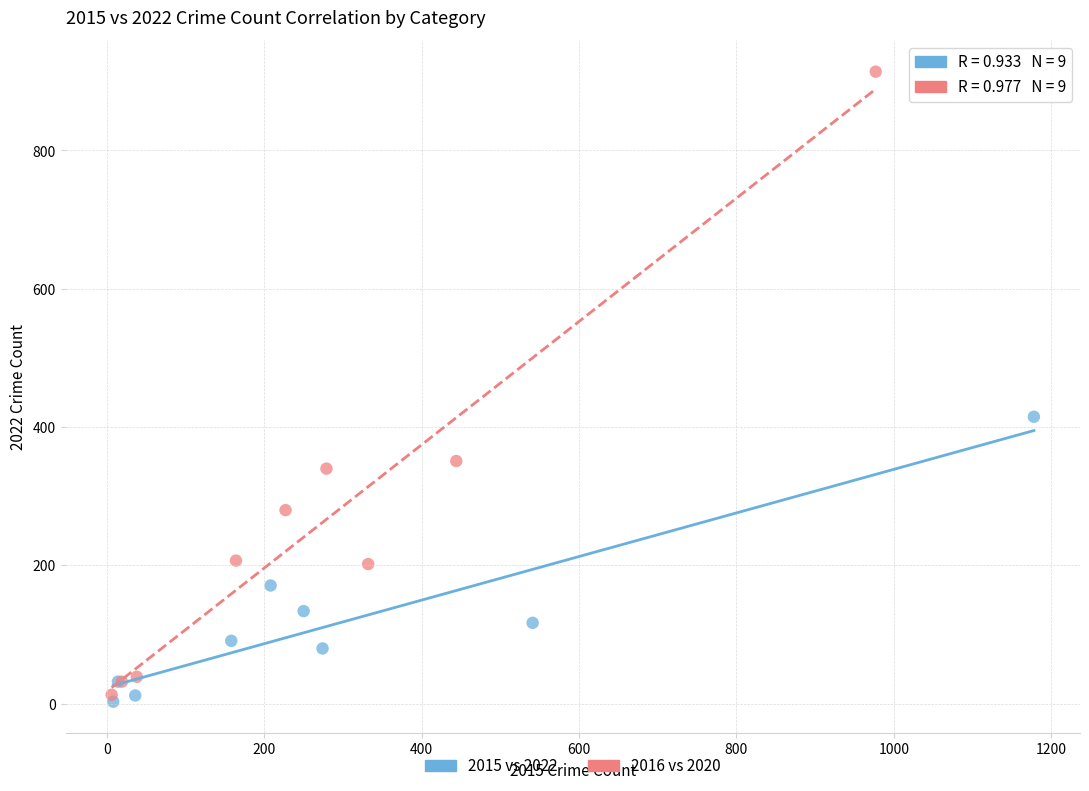

What are all the series names shown in the legend?

2015 vs 2022, 2016 vs 2020